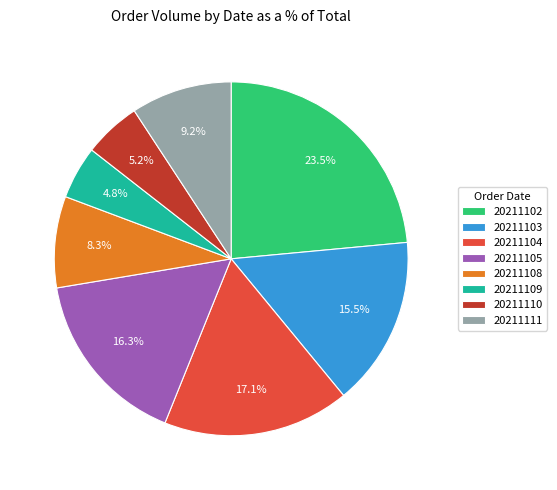

Between 20211104 and 20211105, which is larger?

20211104